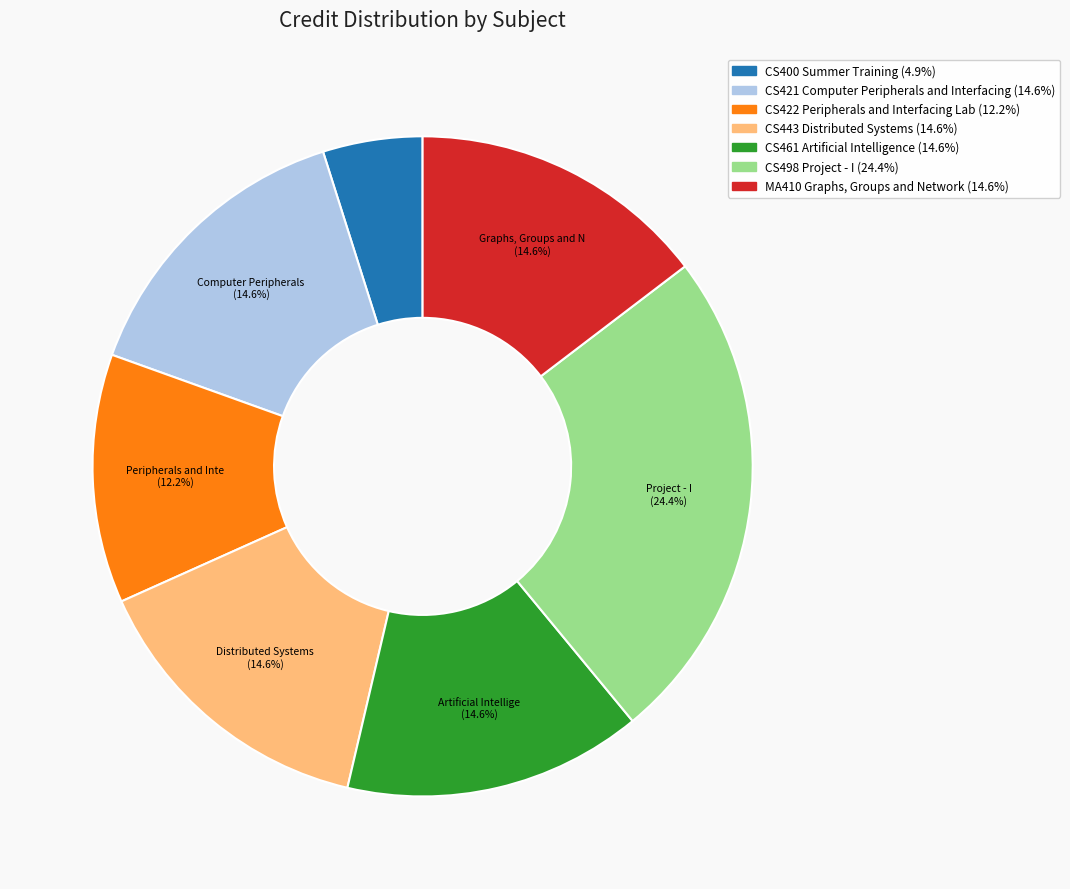

Count the number of slices in the pie.

7